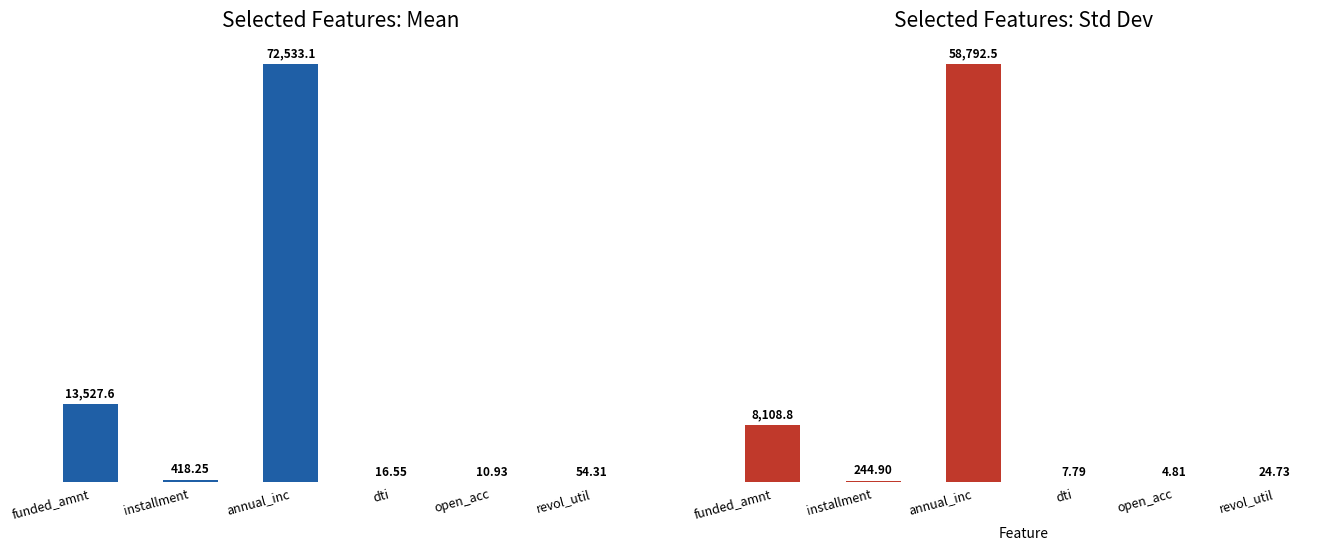

The value of std at open_acc is 4.8. True or false?

True